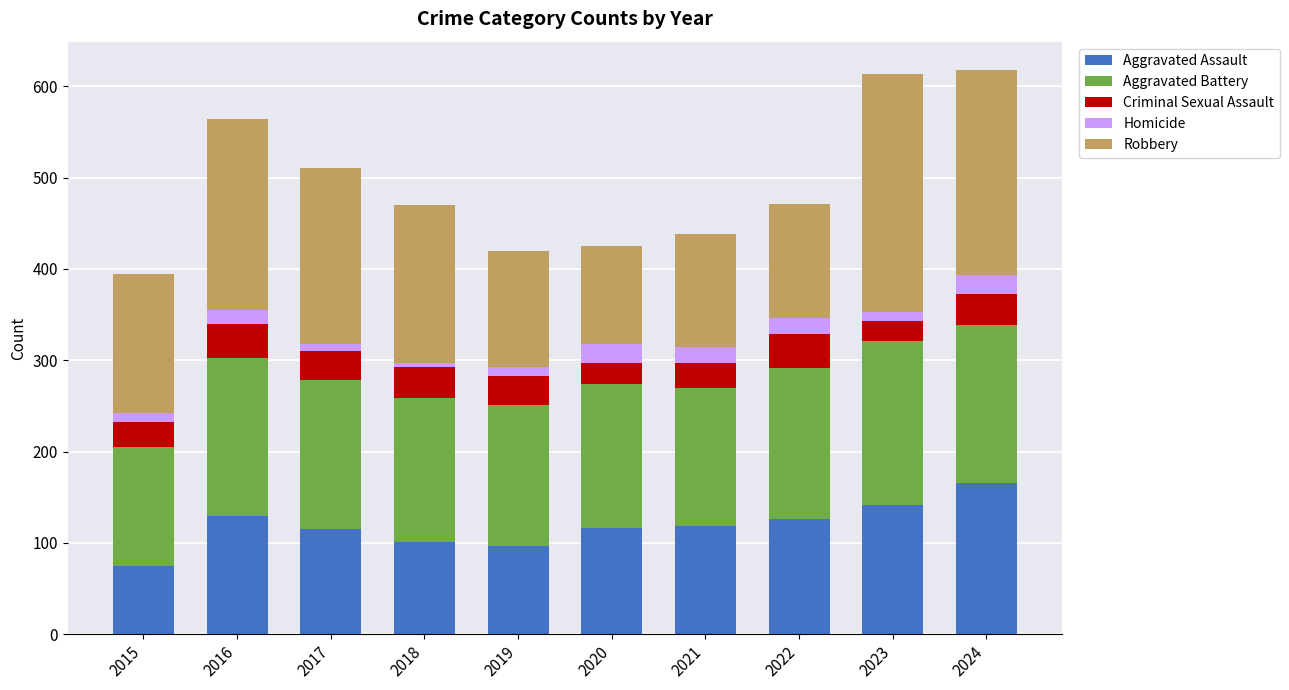

What is the approximate value of Aggravated Assault at 2022?

126